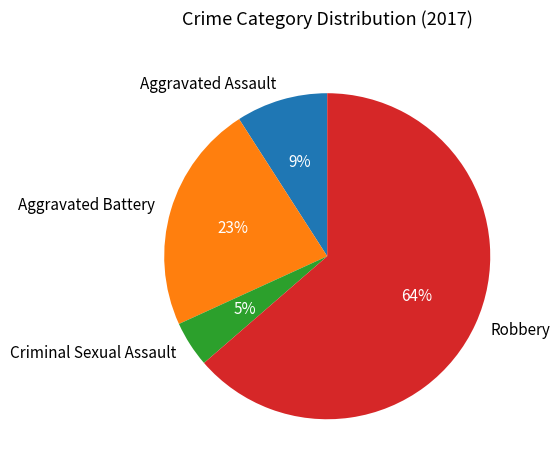

Which slice is the largest?

Robbery